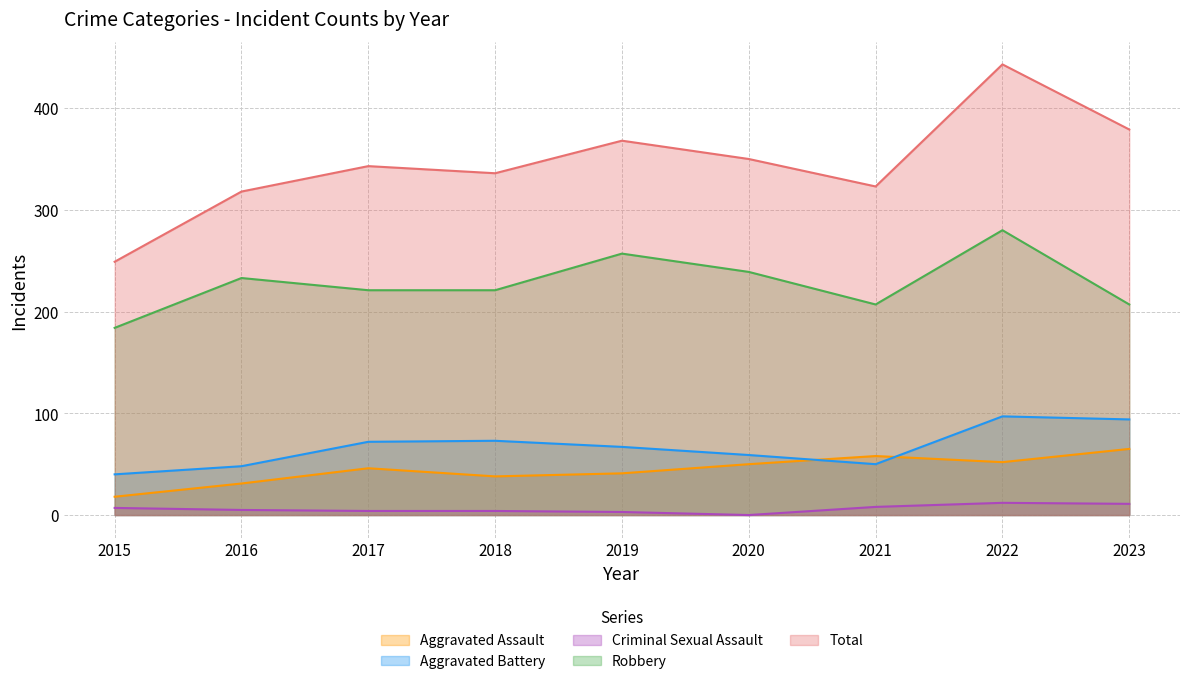

What are all the series names shown in the legend?

Aggravated Assault, Aggravated Battery, Criminal Sexual Assault, Robbery, Total